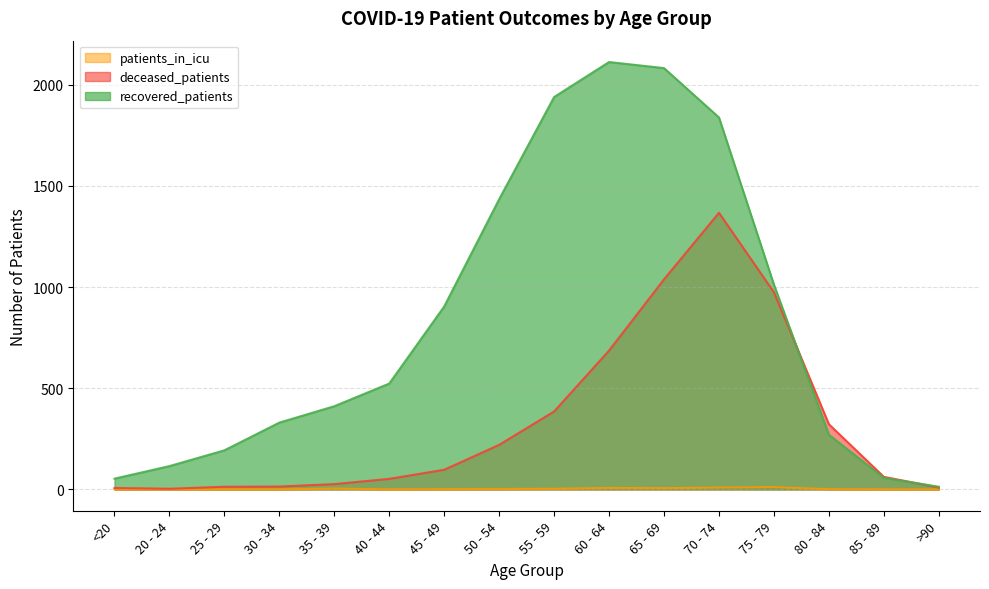

What is the spread (max minus min) of values at 45 - 49?

903